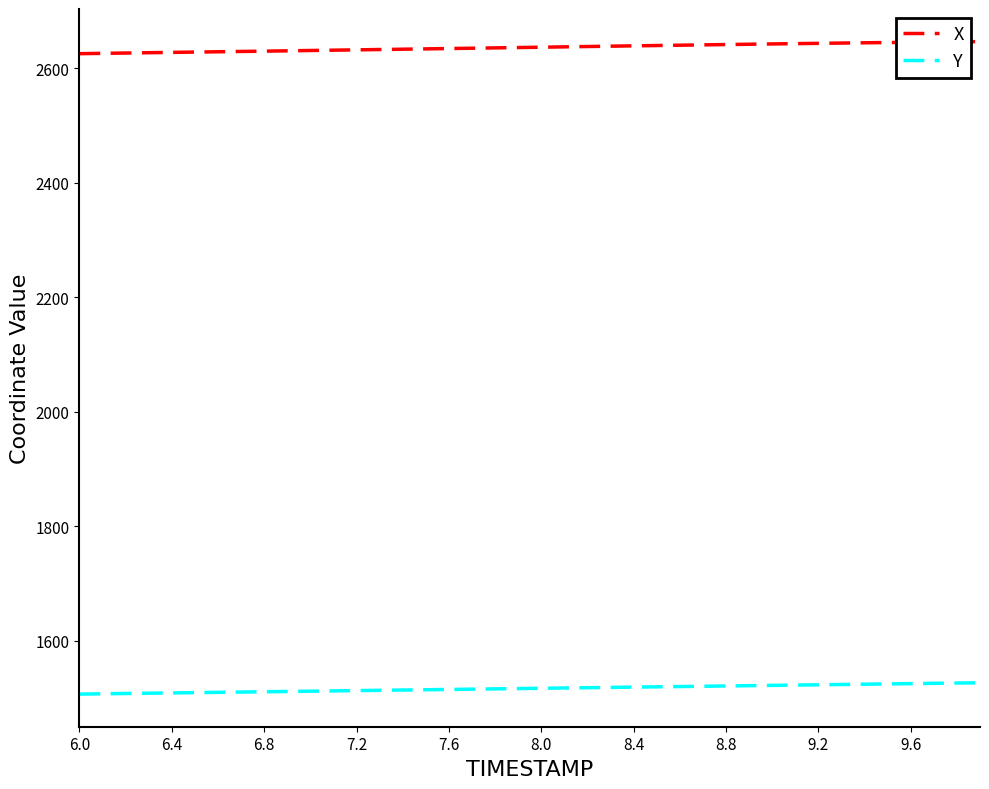

Which series has the largest total across all categories?

X